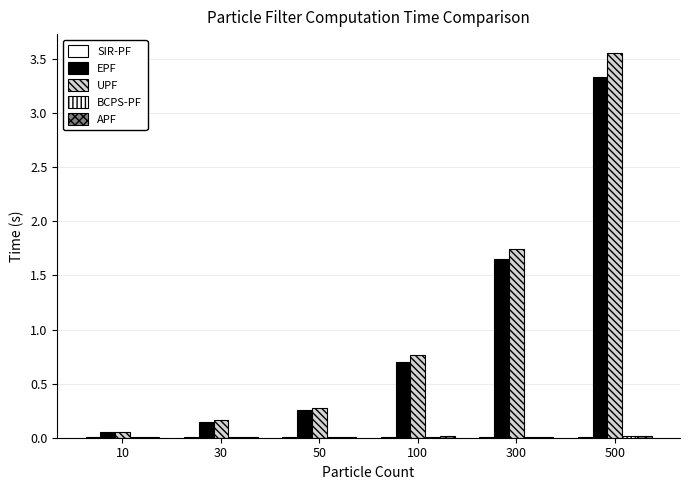

What is the greatest value displayed?

3.6